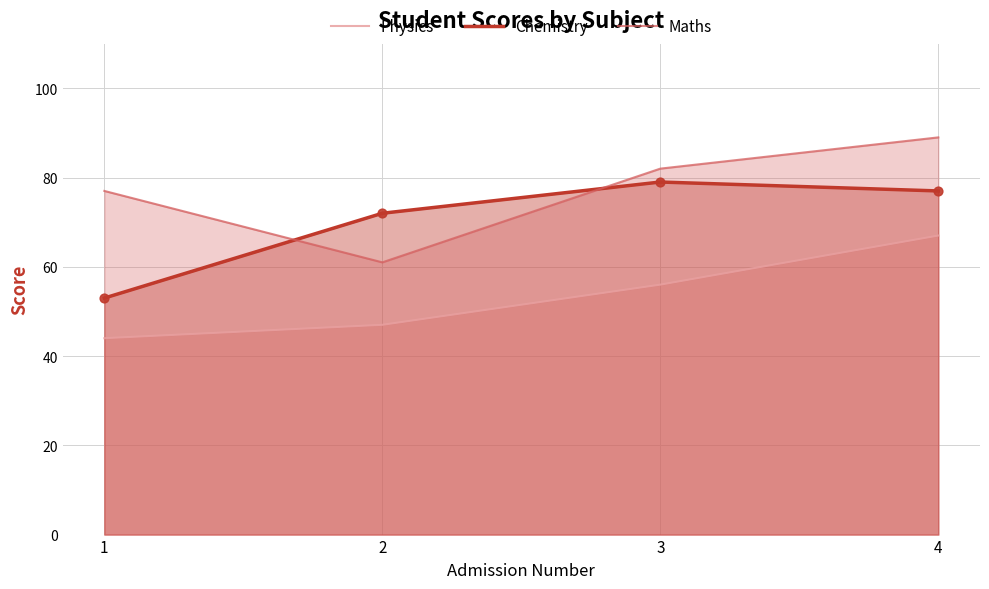

What are all the series names shown in the legend?

Physics, Chemistry, Maths